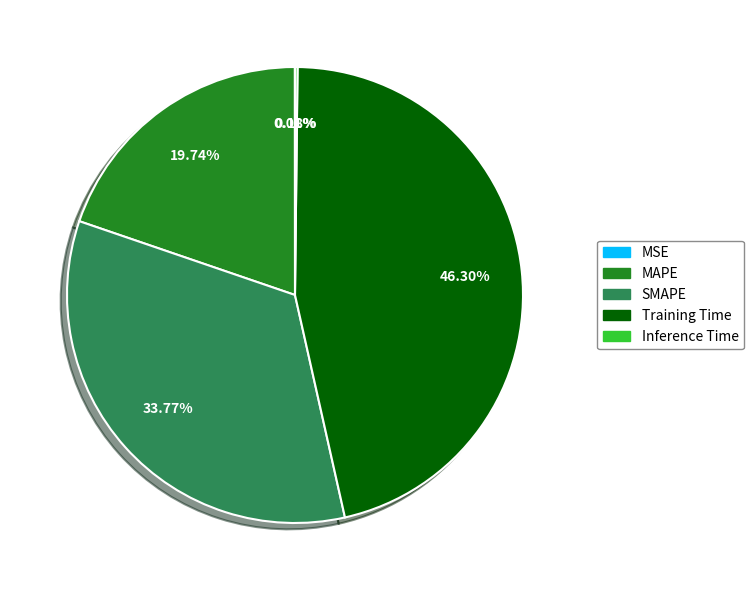

Does any single category account for the majority?

No